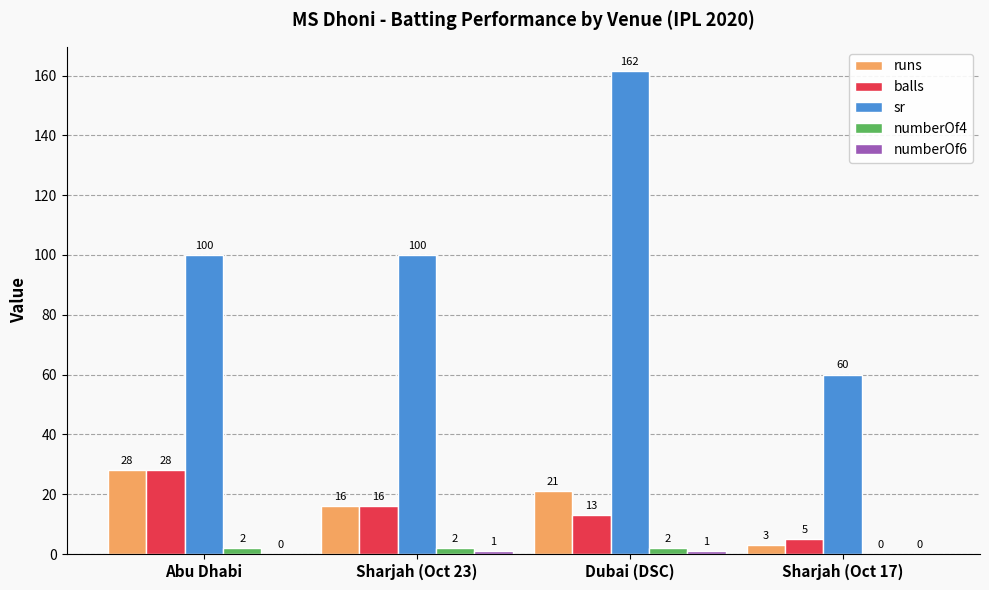

What value does the runs series have at Abu Dhabi?

28.0